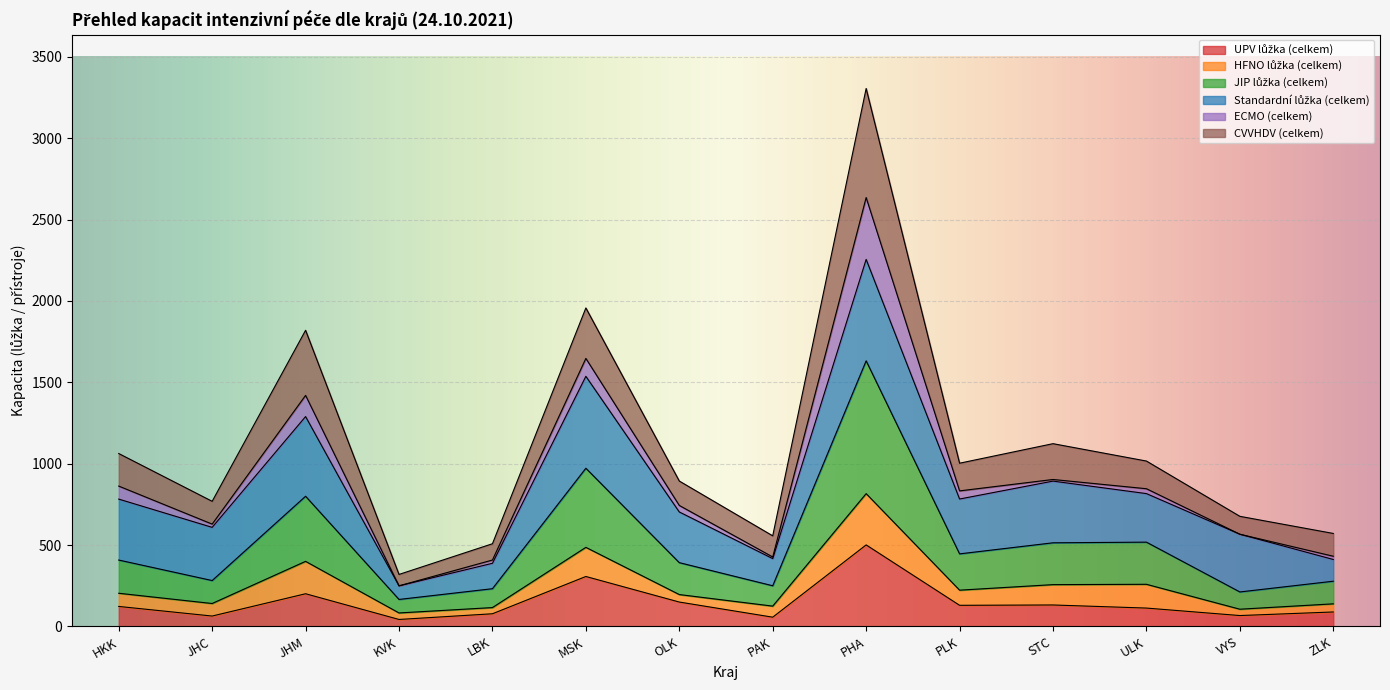

How many values in the UPV lůžka (celkem) series exceed 123?

6